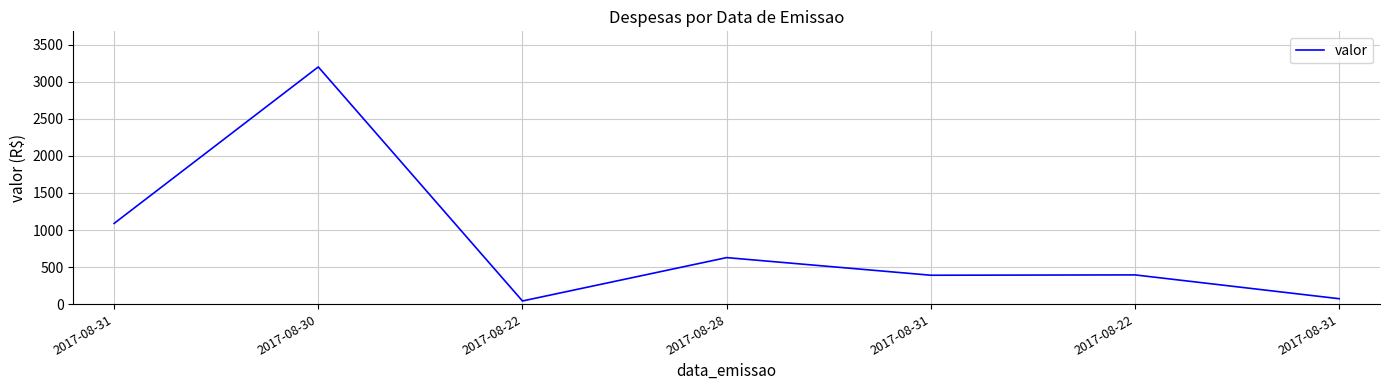

How many points are lower than both their immediate neighbors (excluding endpoints)?

2